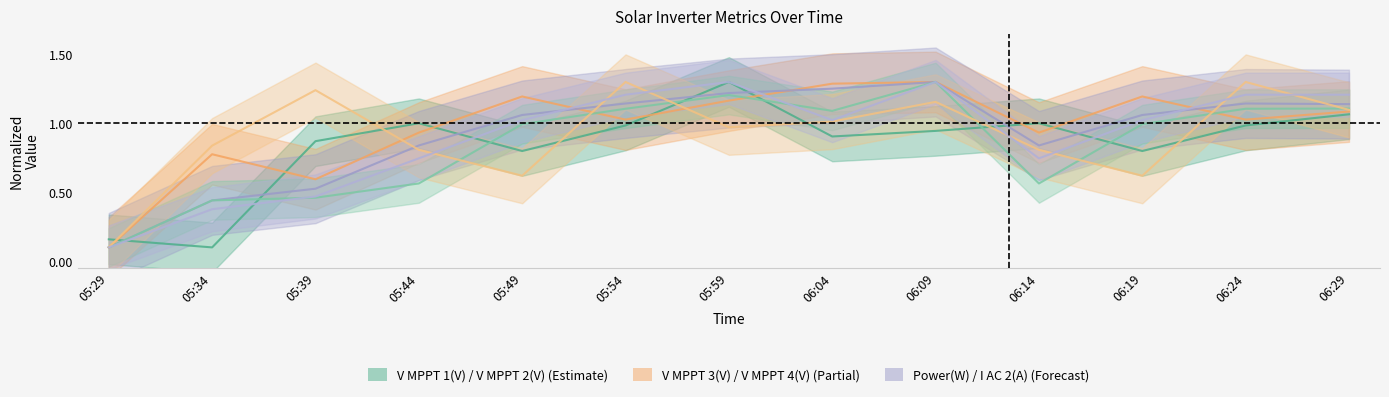

What value does the V MPPT 1(V) series have at 06:04?

0.9